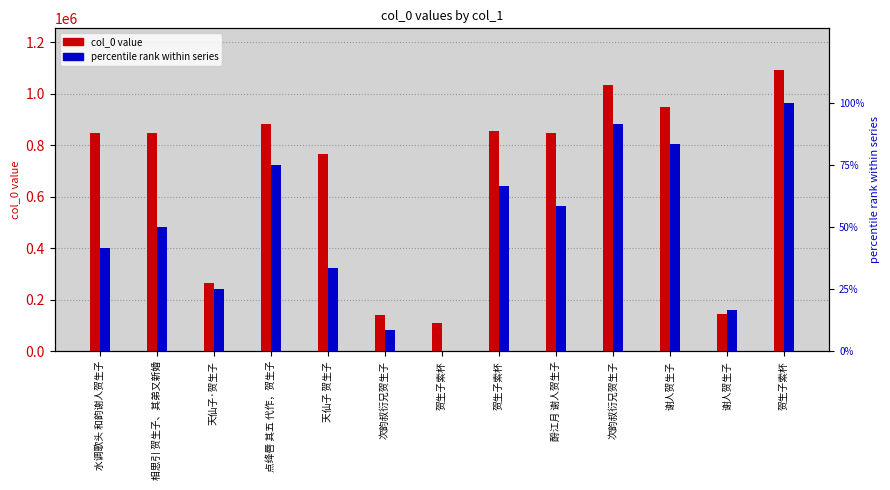

How many groups of bars are there?

13